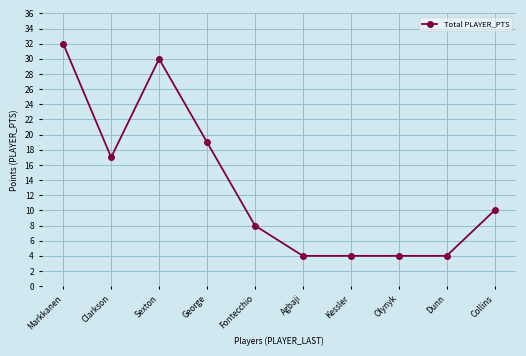

Which has a higher value, Fontecchio or Dunn?

Fontecchio